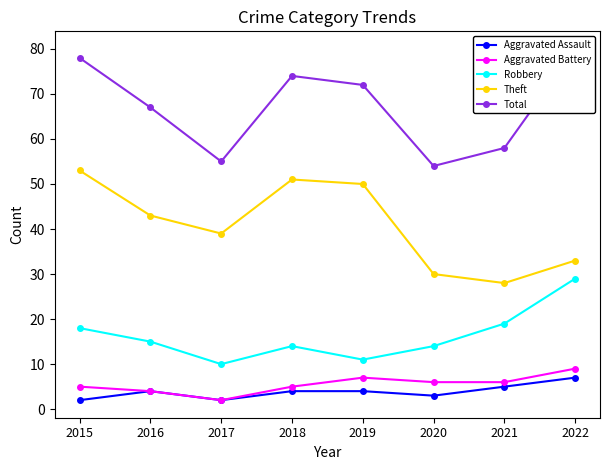

True or false: Aggravated Battery has a value of 2 at 2020.

False